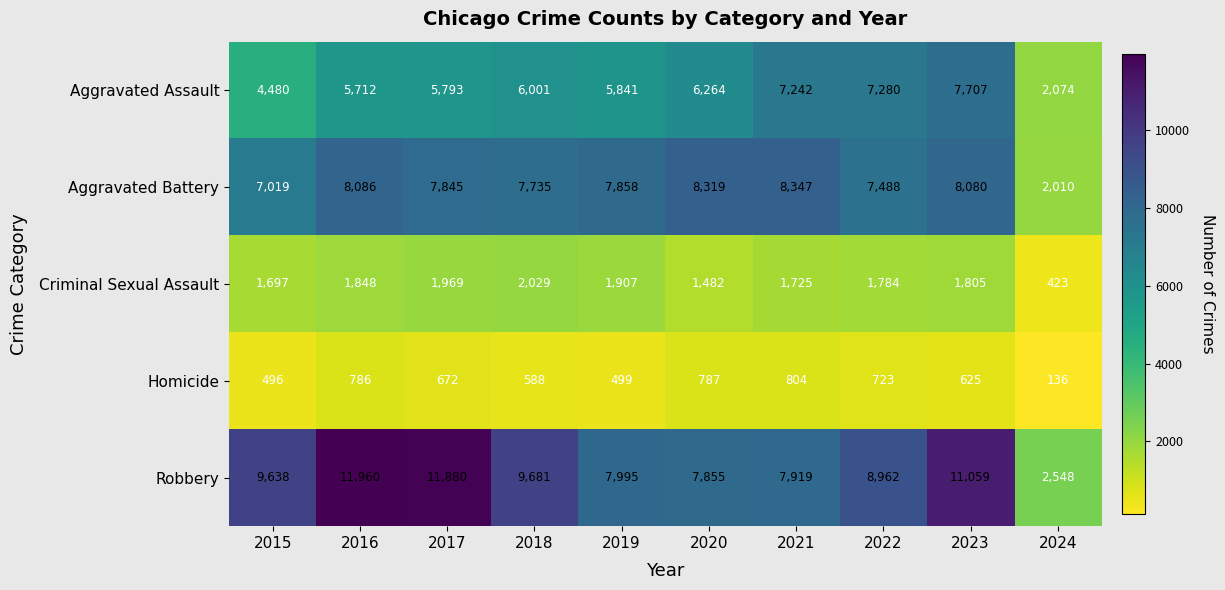

What is the minimum value shown in the chart?

136